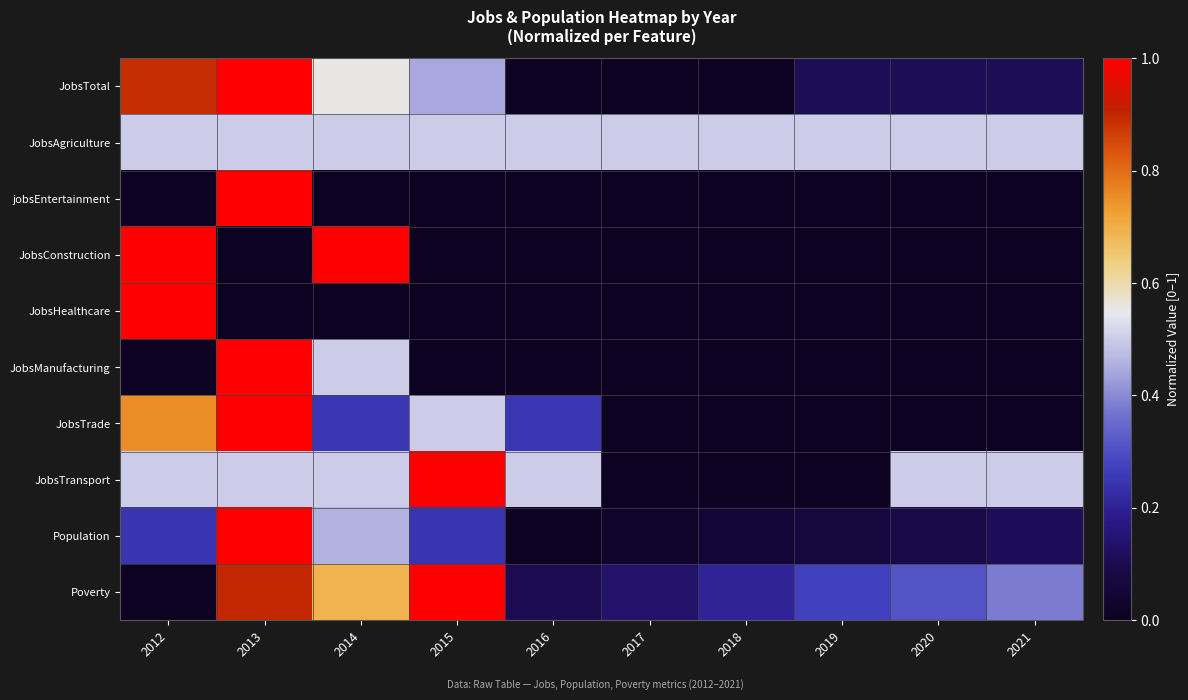

Which series has the largest total across all categories?

JobsAgriculture